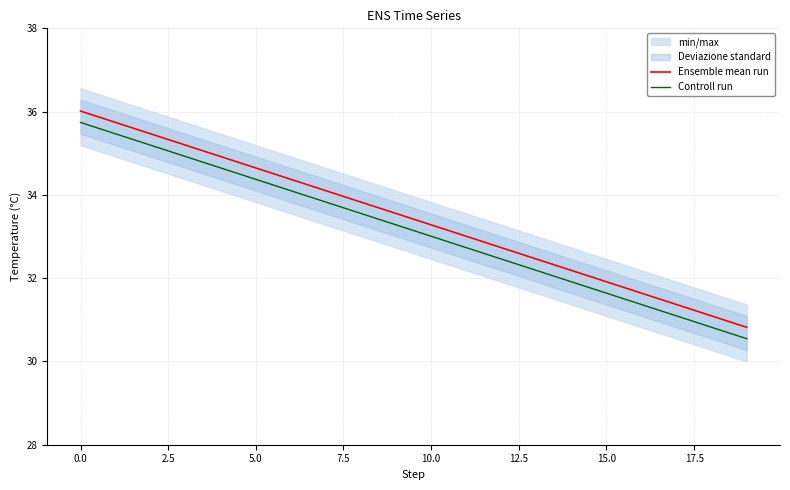

Where is Ensemble mean run nearest to the value 33?

11